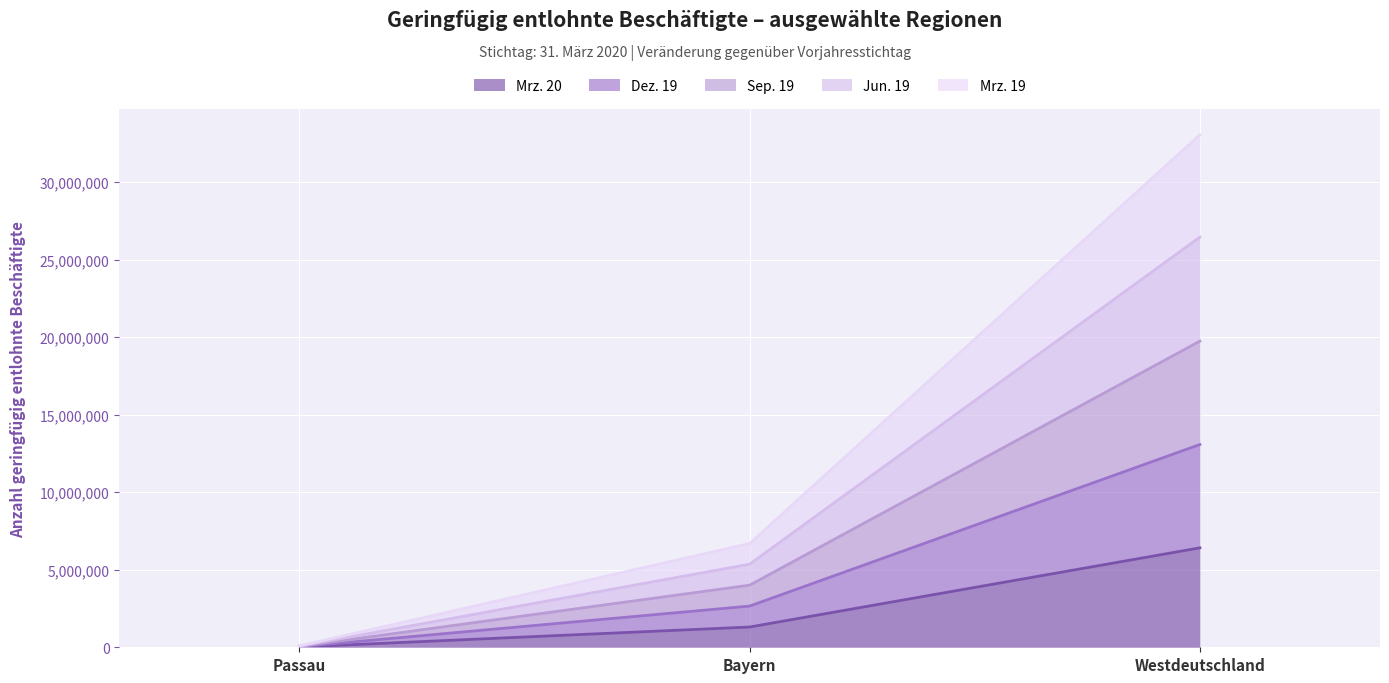

What position from the left is Westdeutschland?

3